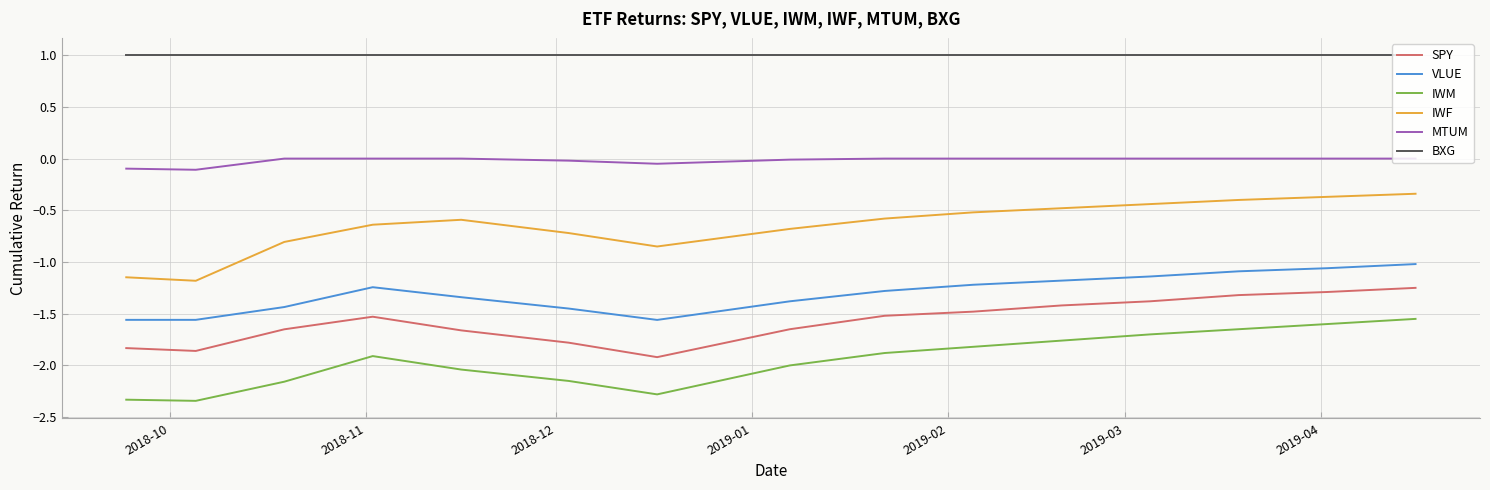

What is the highest value of the BXG series?

1.0